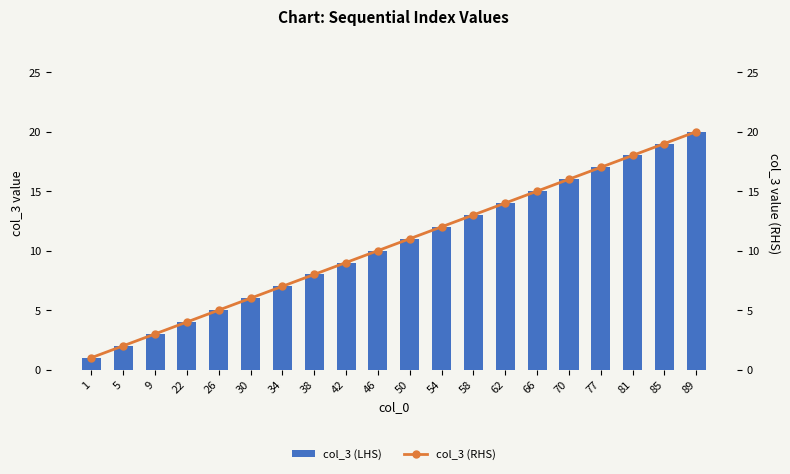

Which category has the lowest value across all series?

1